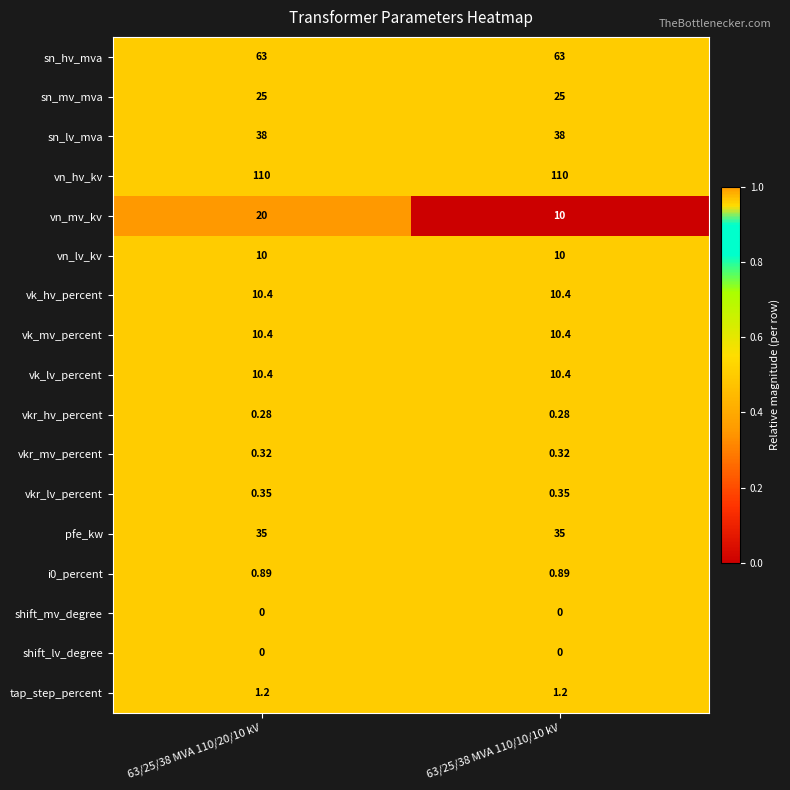

Which series has the largest range (max minus min)?

vn_mv_kv